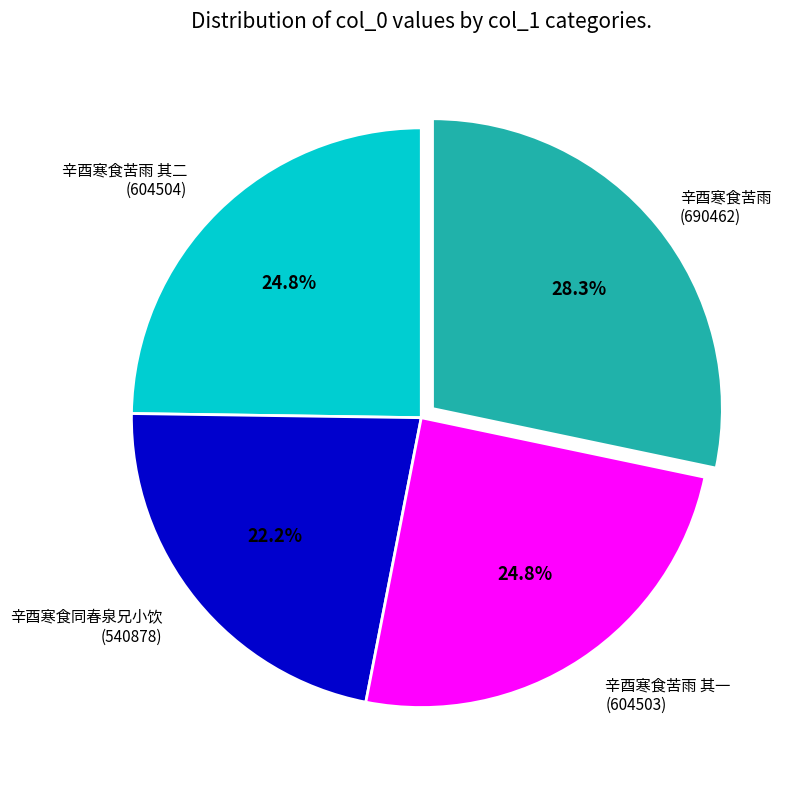

Count the number of slices in the pie.

4